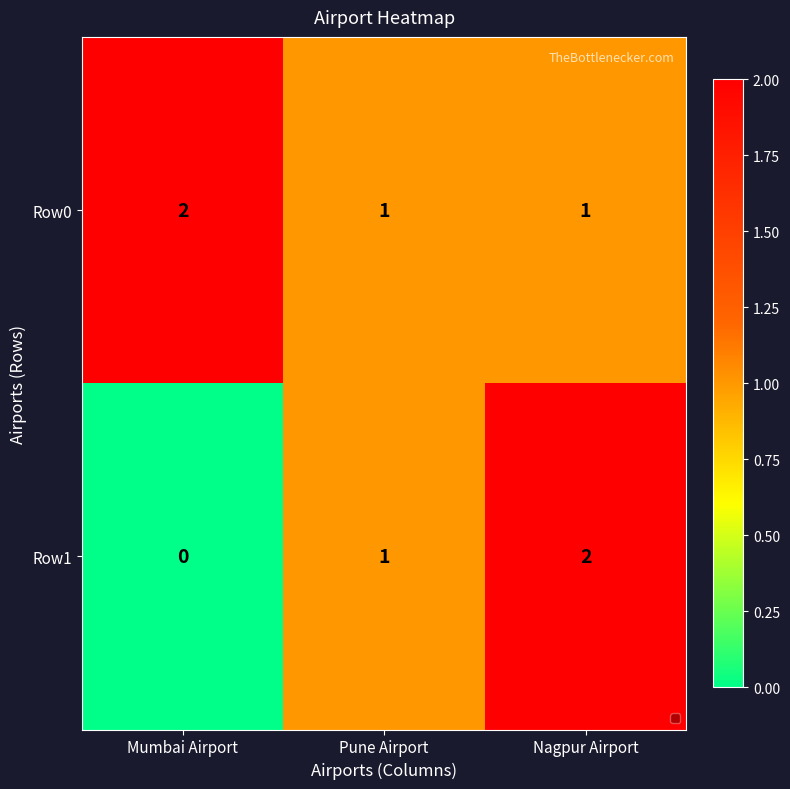

At which label does Row1 reach its peak?

Nagpur Airport